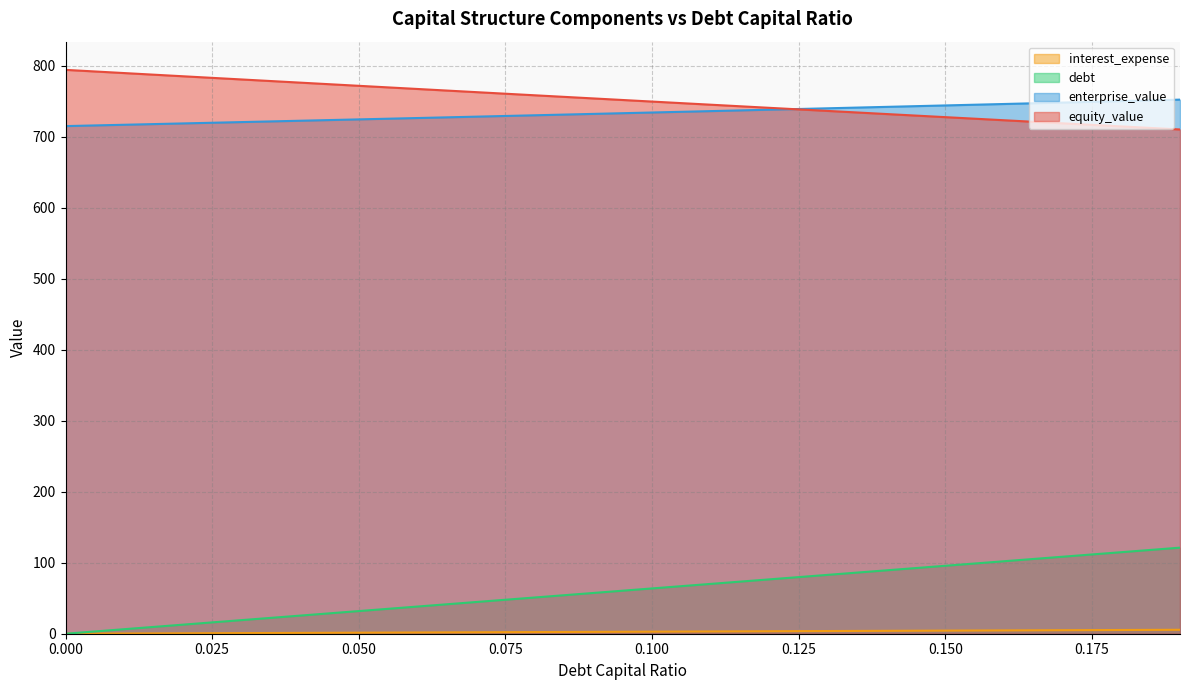

True or false: interest_expense has a value of 121.2 at 0.19.

True